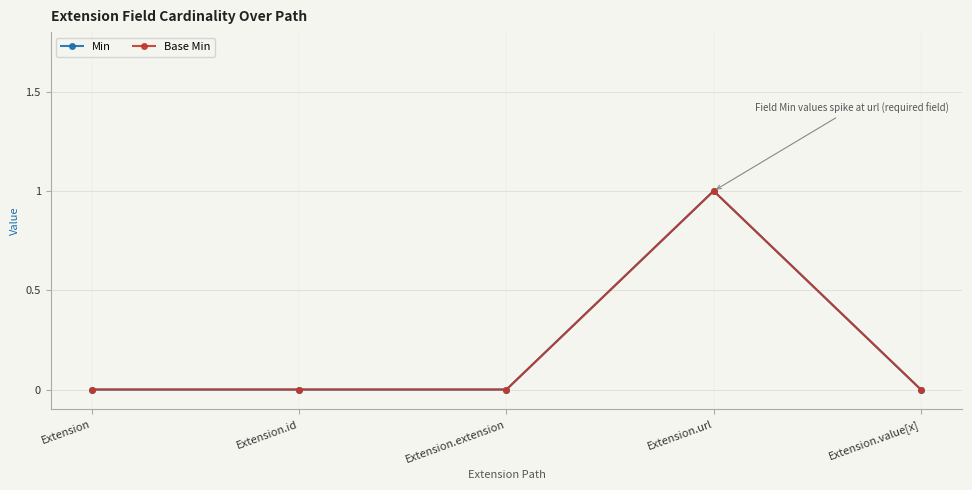

True or false: Base Min and Min cross at least once.

False